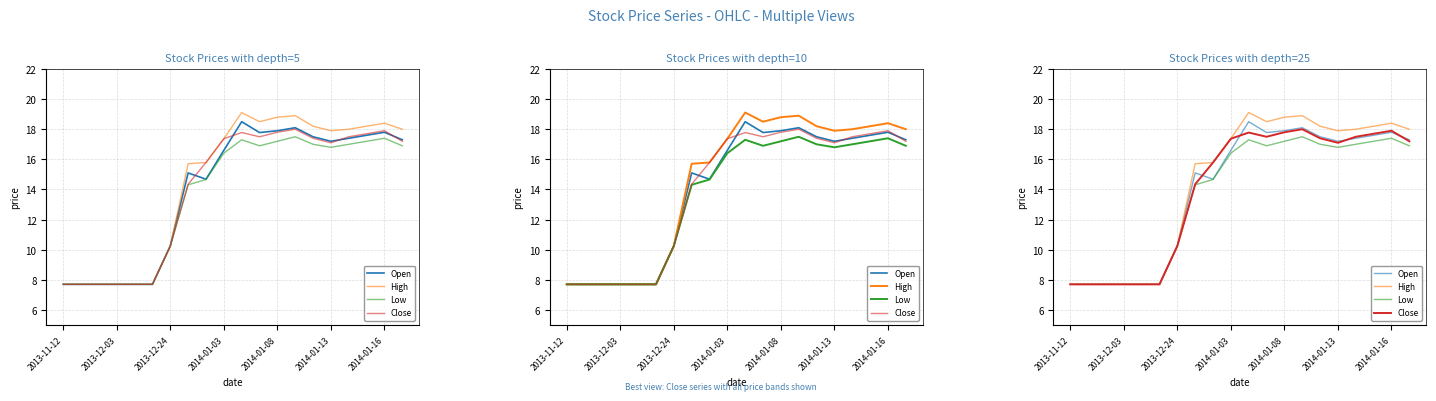

What is the approximate value of High at 2014-01-16?

18.4